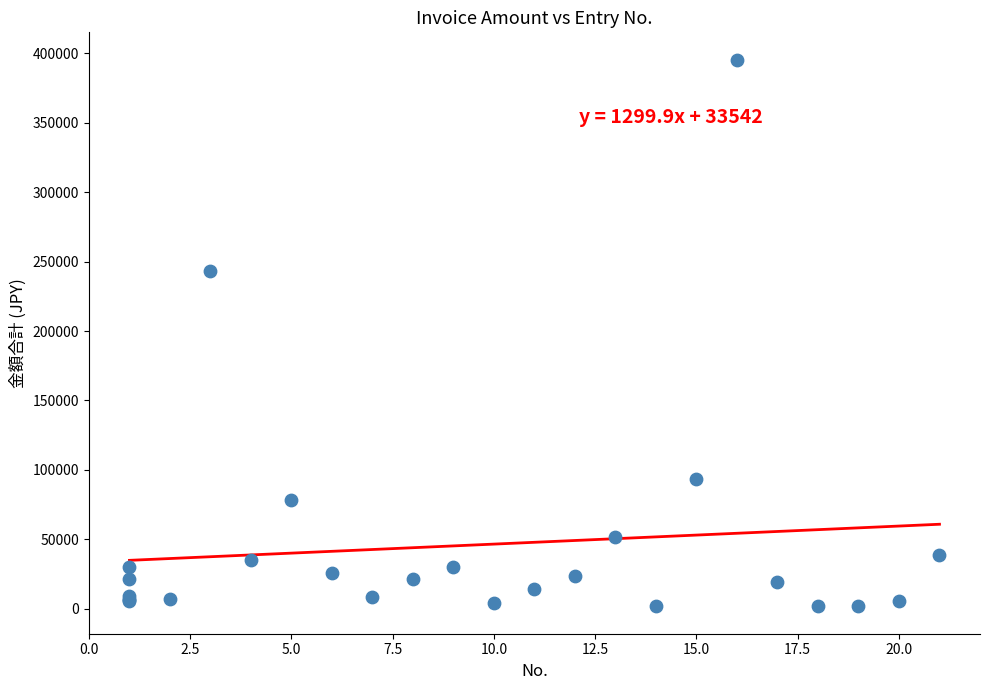

What Y value in the scatter plot is closest to 198578?

243000